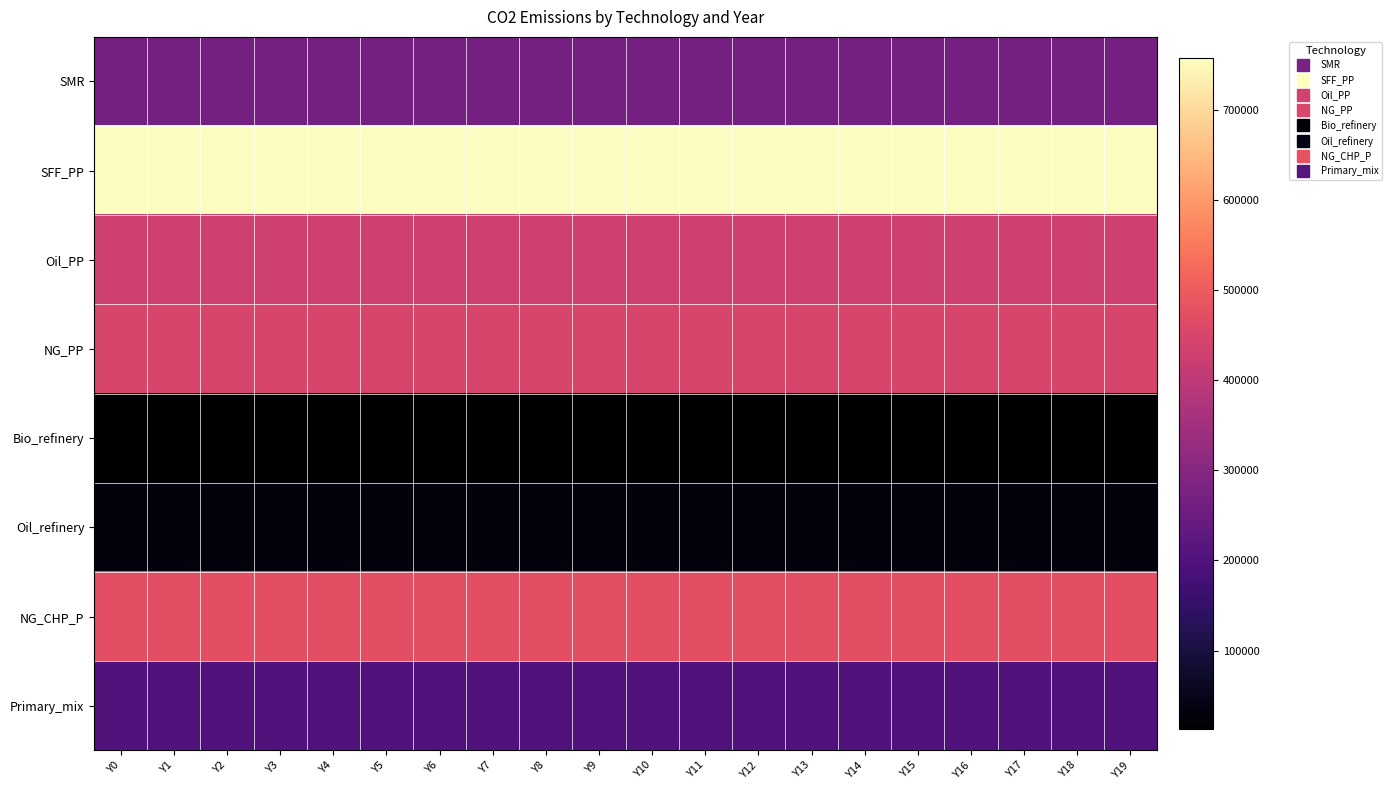

What is the maximum value shown in the chart?

757500.0